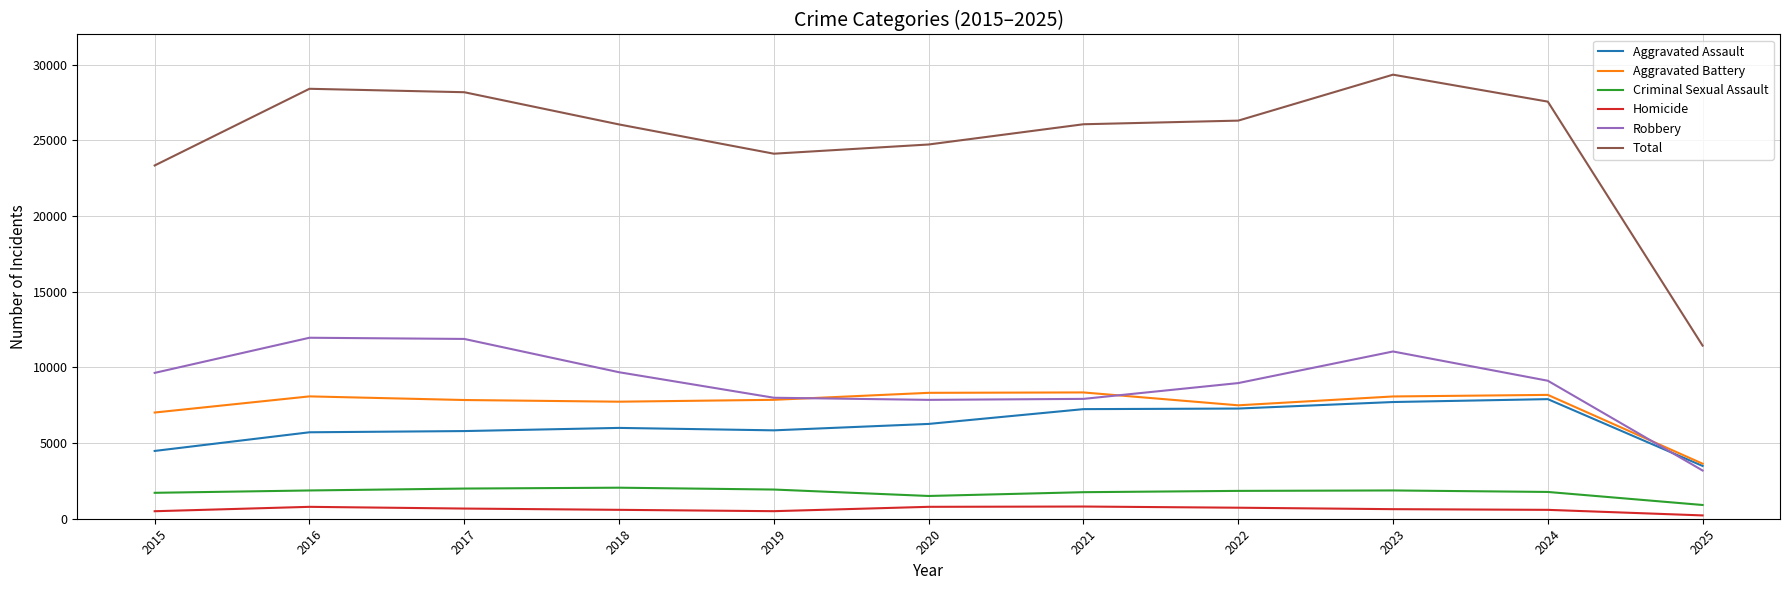

What is the difference between the maximum and minimum values in the Aggravated Battery series?

4709